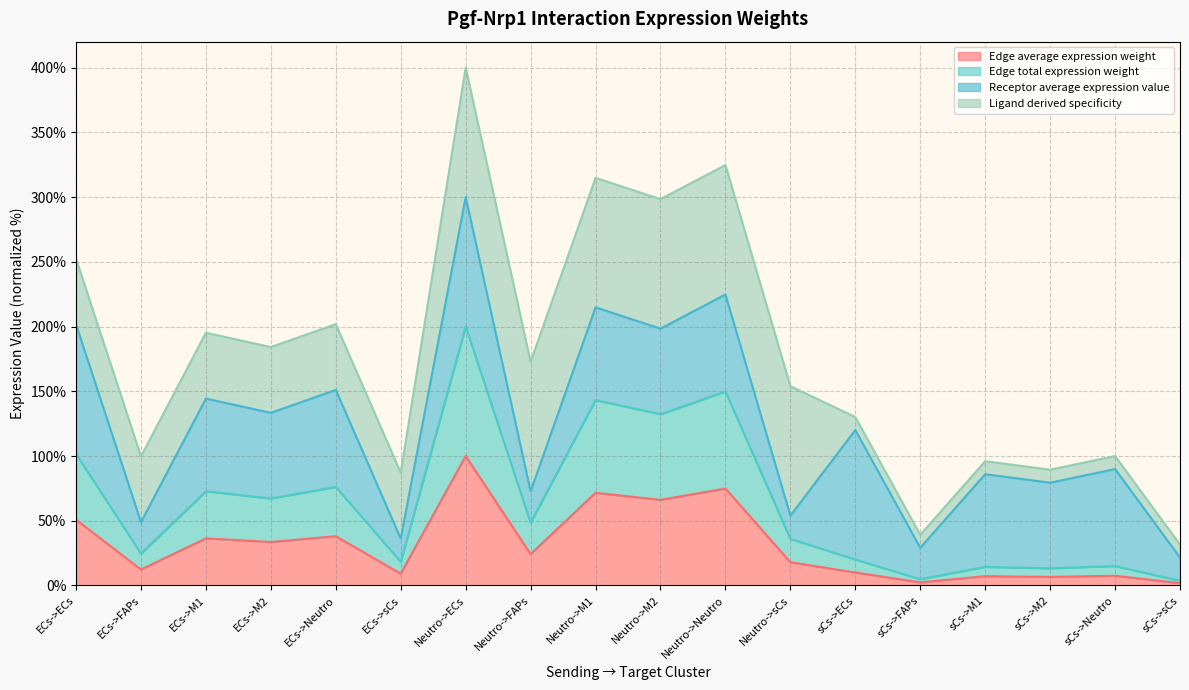

Reading left to right, extract all data points from this chart.

Edge average expression weight: 50.8	12.3	36.4	33.6	38.1	9.1	100.0	24.2	71.6	66.1	74.9	18.0	10.0	2.4	7.2	6.6	7.5	1.8
Edge total expression weight: 101.6	24.6	72.8	67.2	76.1	18.3	200.0	48.5	143.2	132.3	149.8	36.0	20.1	4.9	14.4	13.3	15.0	3.6